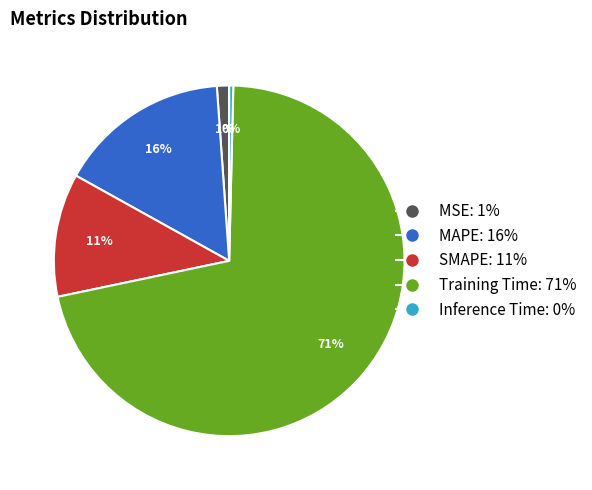

Count the number of slices in the pie.

5